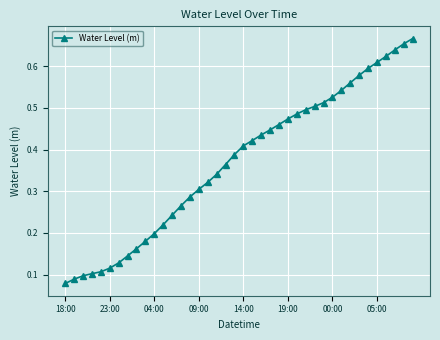

How many values are between 0 and 1?

40